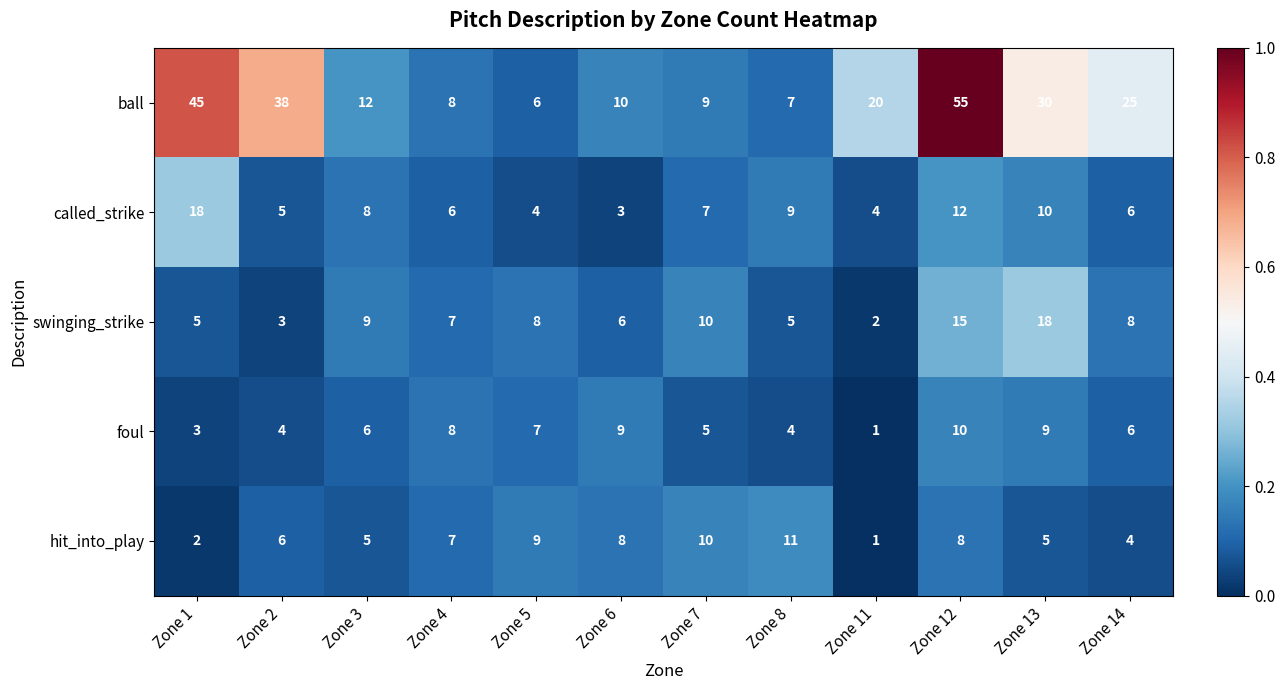

True or false: foul has a value of 2 at Zone 8.

False